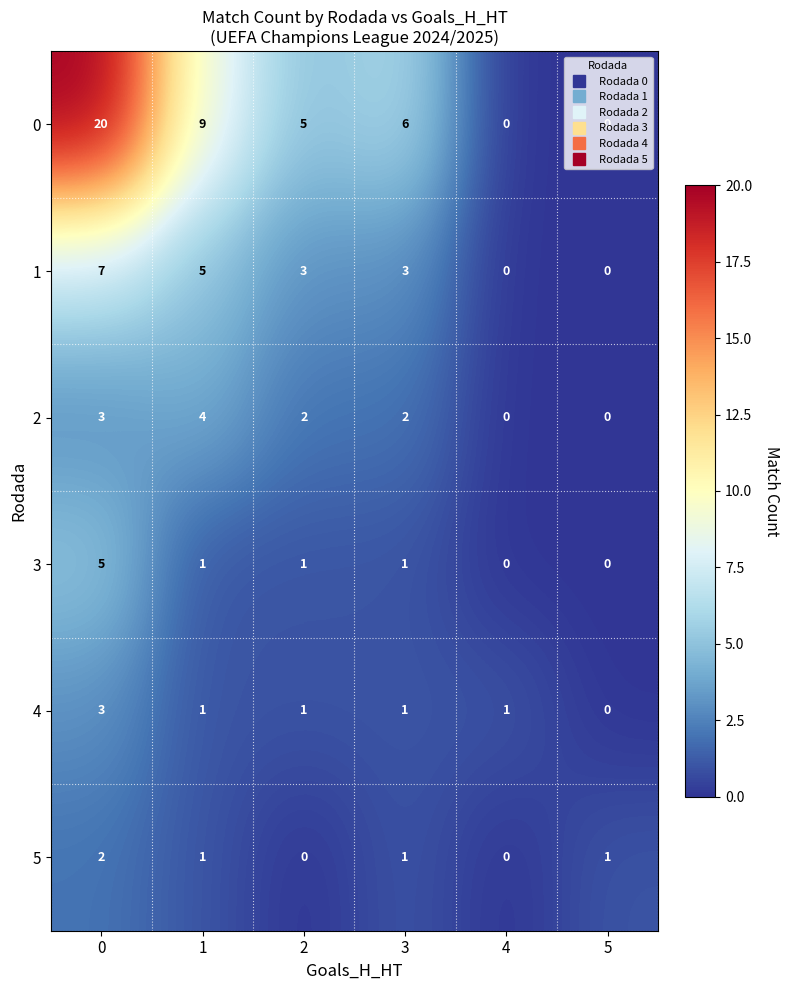

What value does the 1 series have at 0?

7